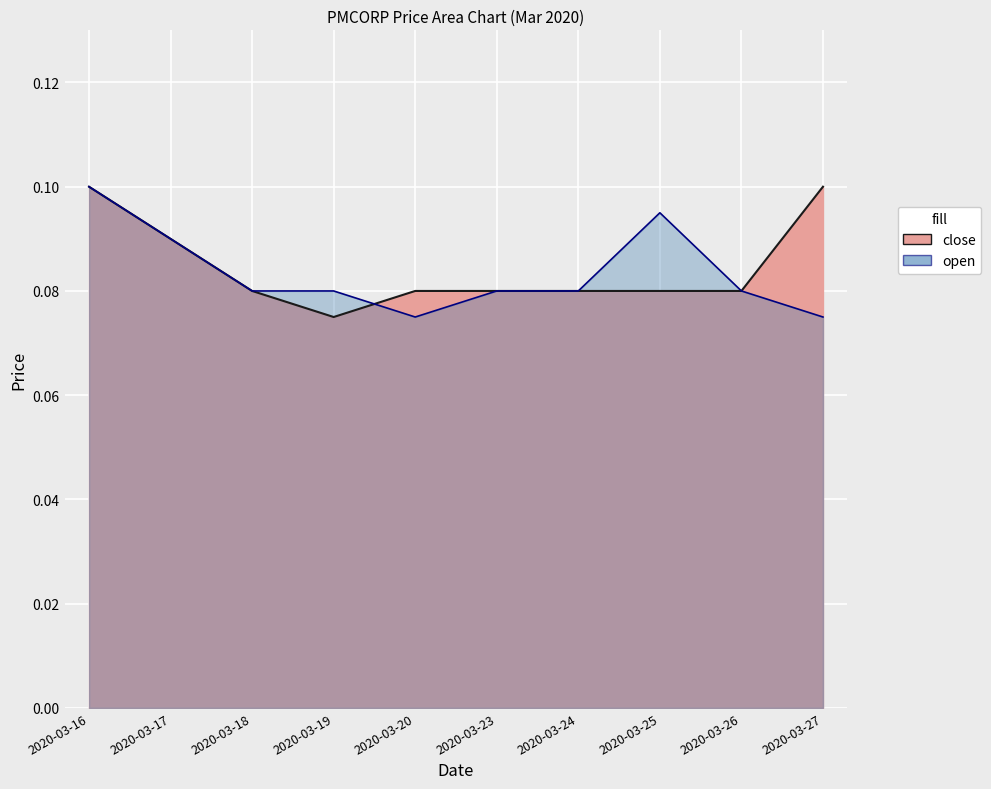

Which series ends up on top after the final intersection of close and open?

close